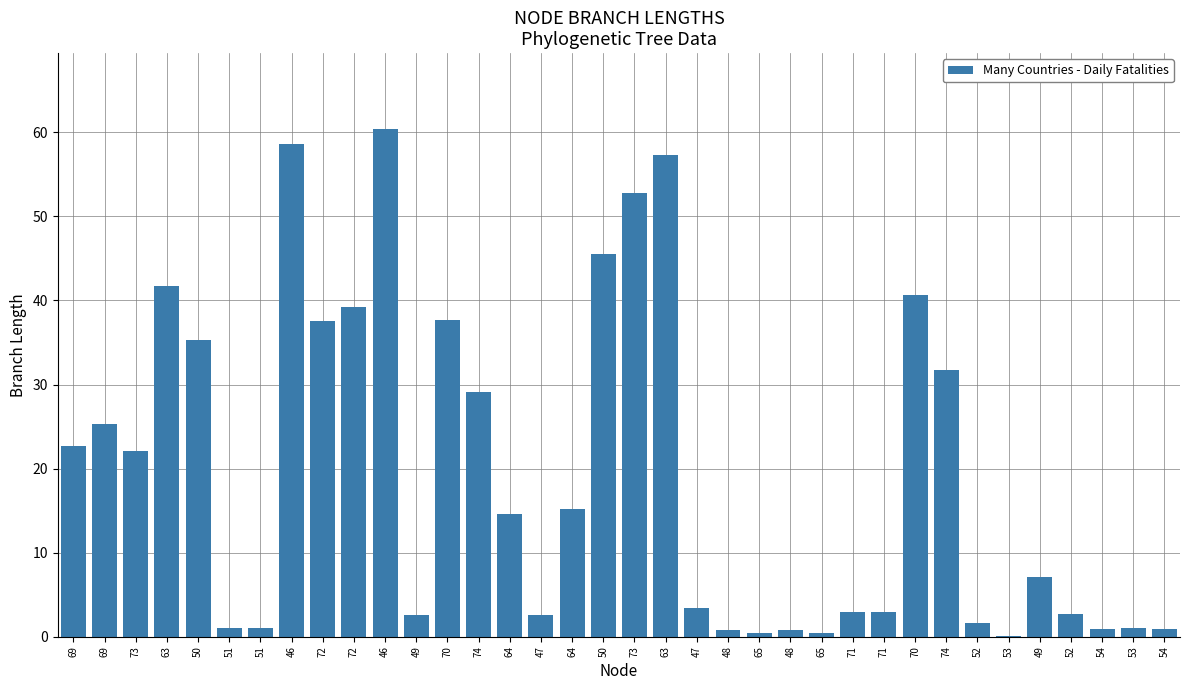

What is the difference between the maximum and second lowest values?

59.9